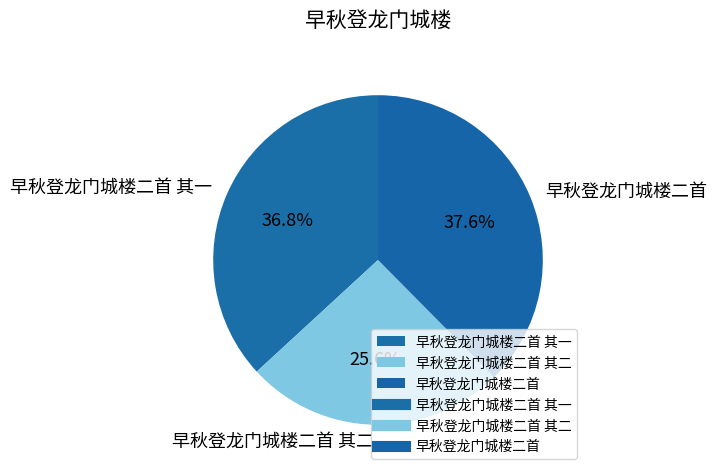

Which category has the smallest portion of the pie?

早秋登龙门城楼二首 其二